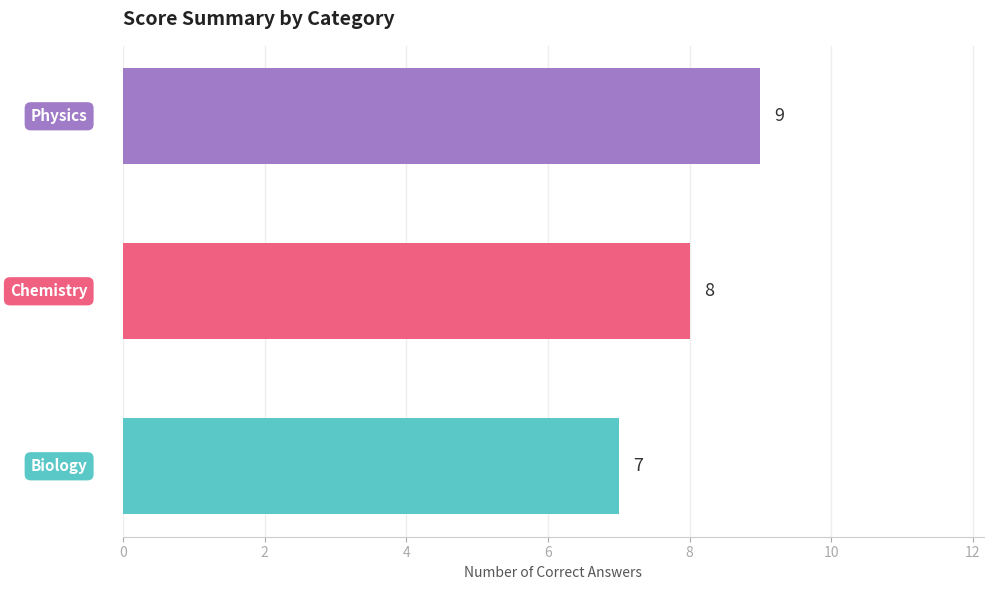

Count the values in the range 7 to 9.

3